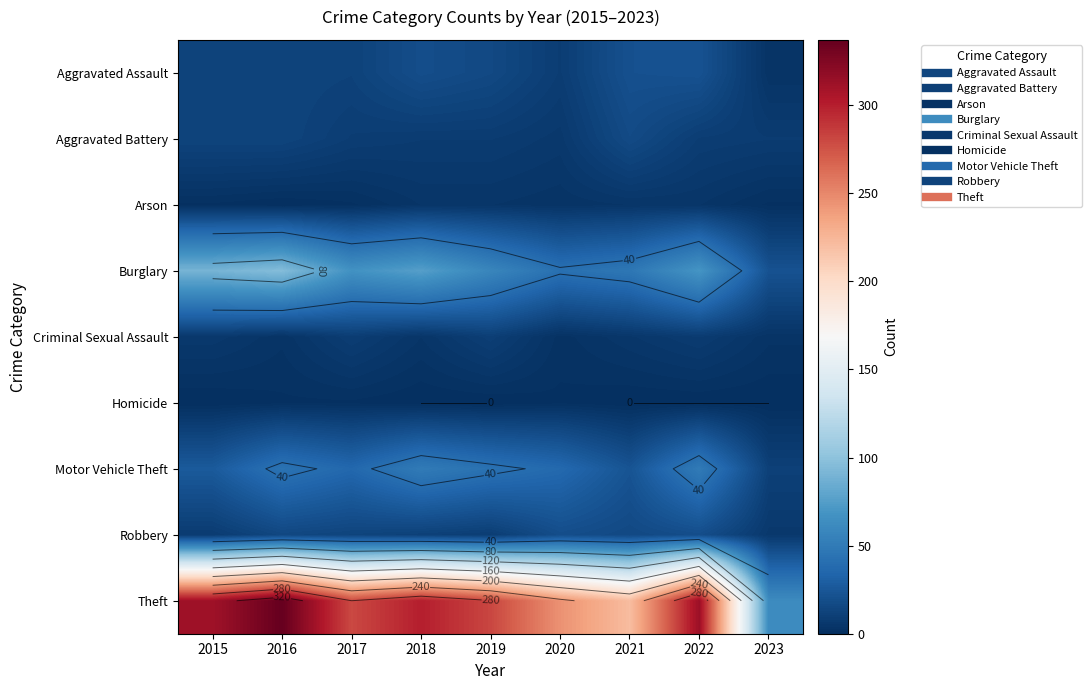

Rank the categories by Homicide value from highest to lowest.

2016, 2017, 2020, 2015, 2018, 2019, 2021, 2022, 2023